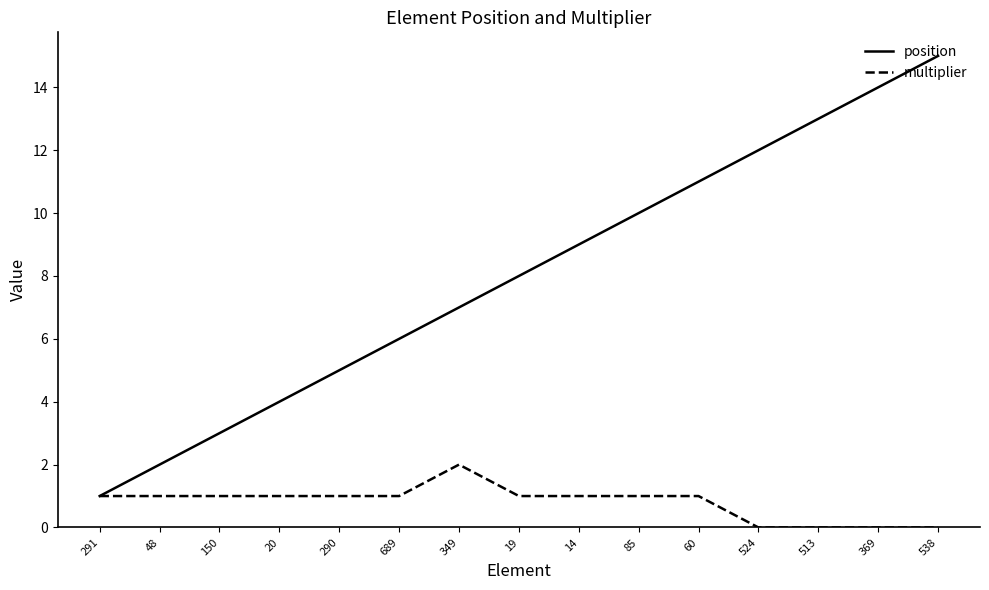

What position from the right is 513?

3